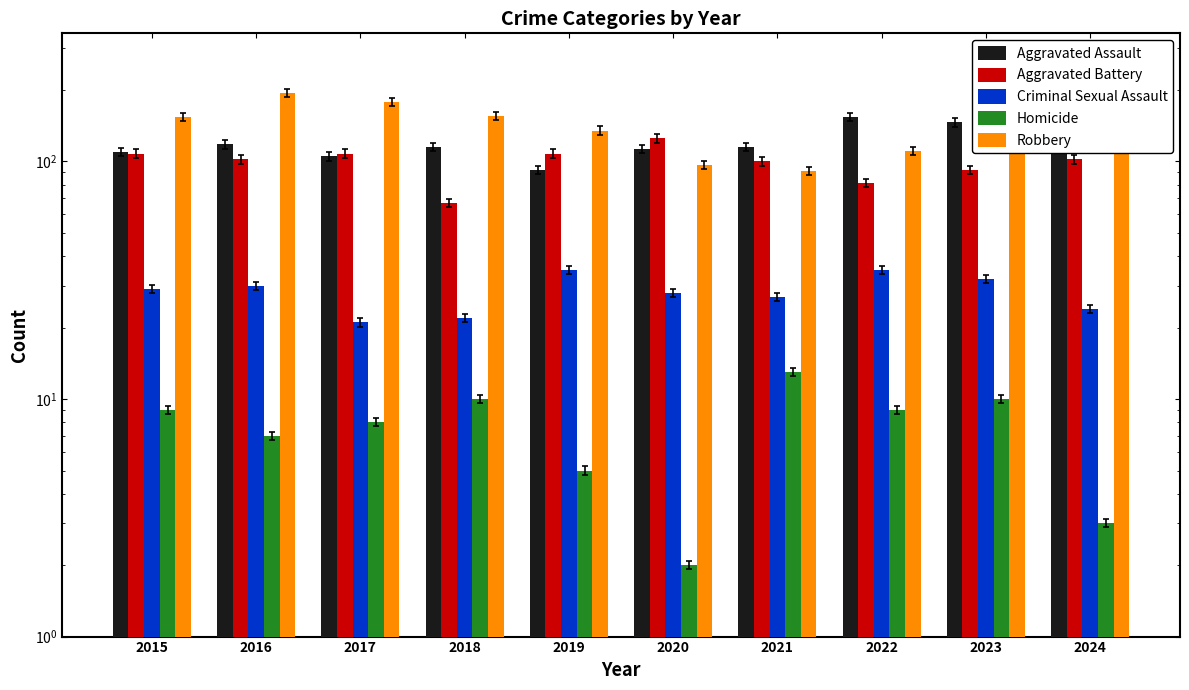

What is the approximate value of Homicide at 2018, to the nearest 10?

10